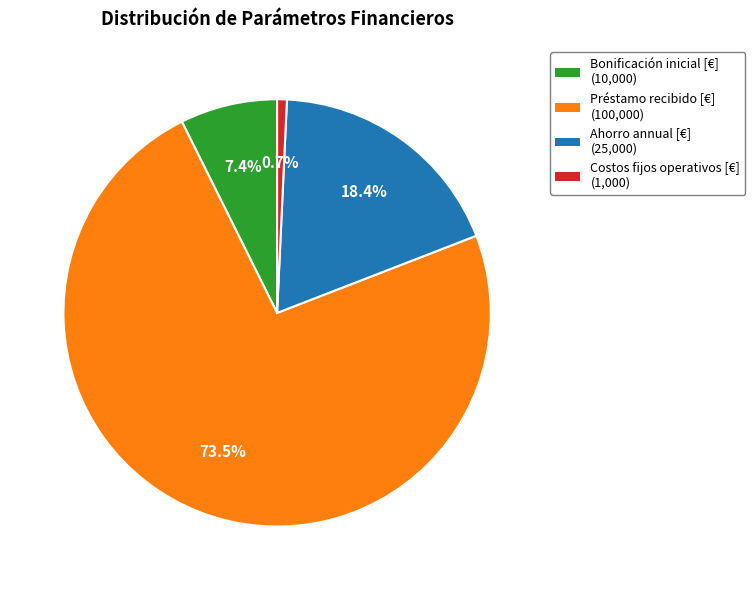

Is it true that Costos fijos operativos [€] is 1% of the pie?

True